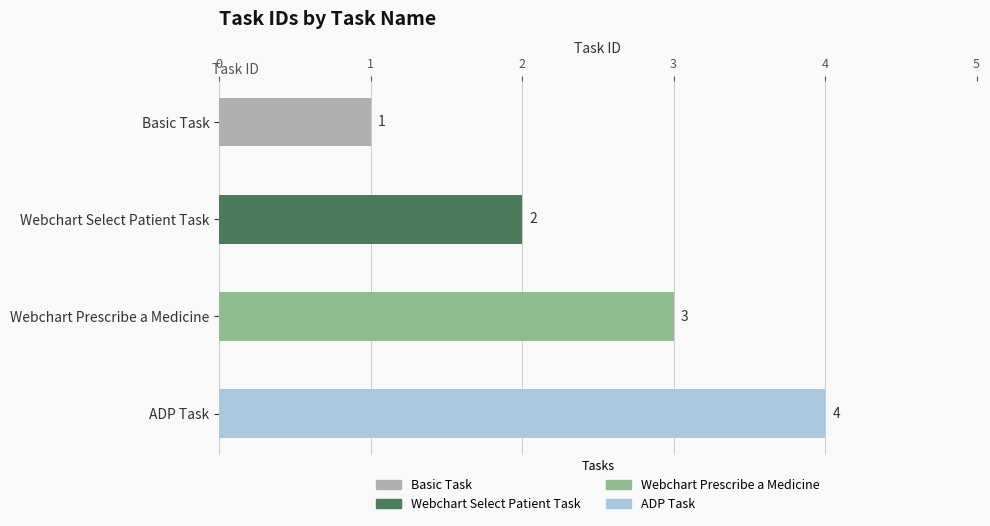

True or false: the data shows 5 at Webchart Prescribe a Medicine.

False